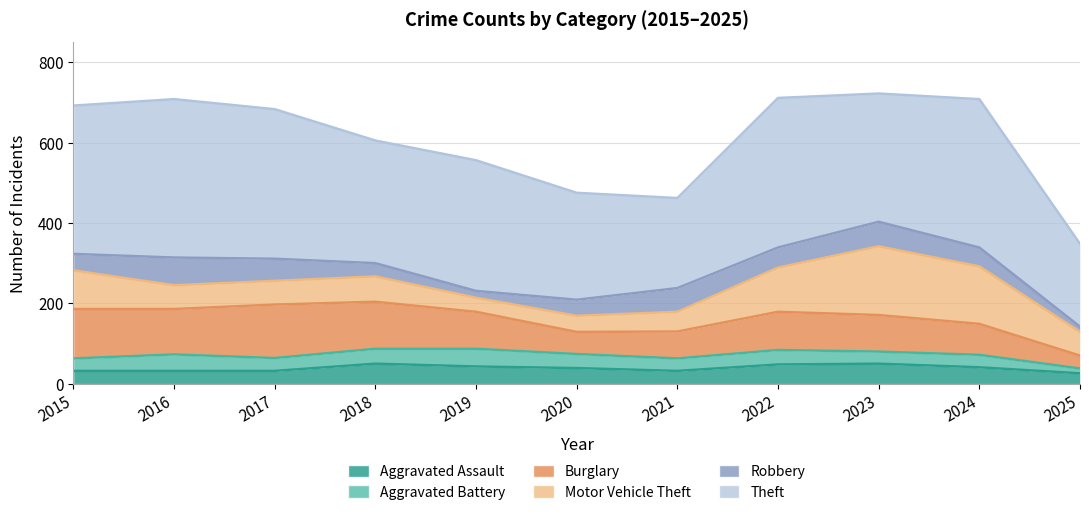

True or false: Theft and Burglary cross at least once.

False